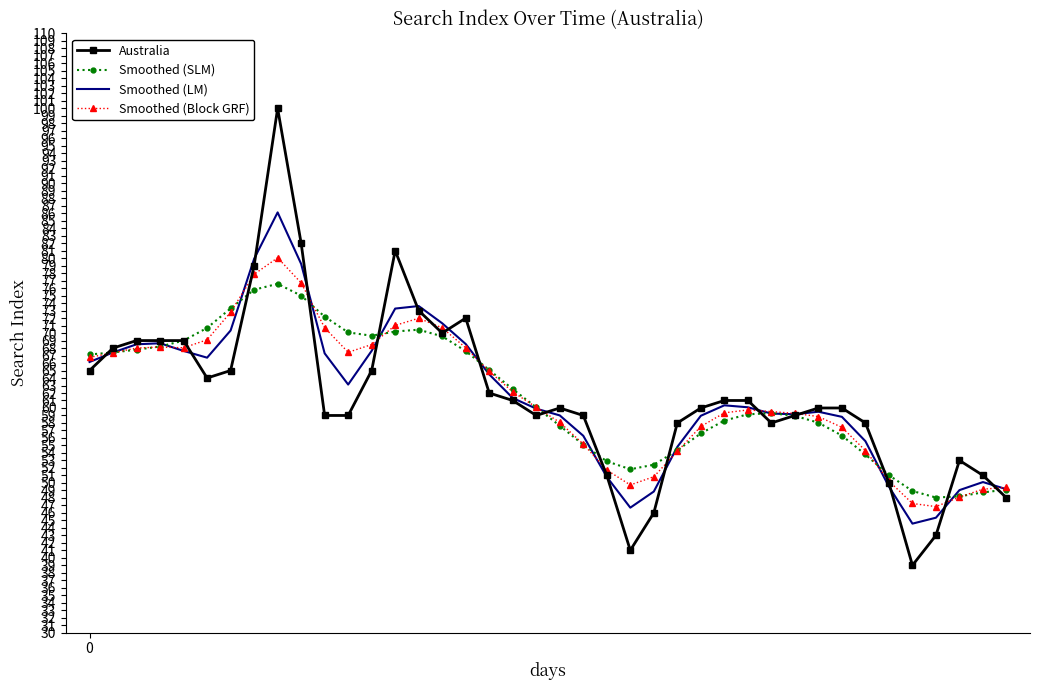

Rank the series by their maximum value, from lowest to highest.

Smoothed (SLM), Smoothed (Block GRF), Smoothed (LM), Australia